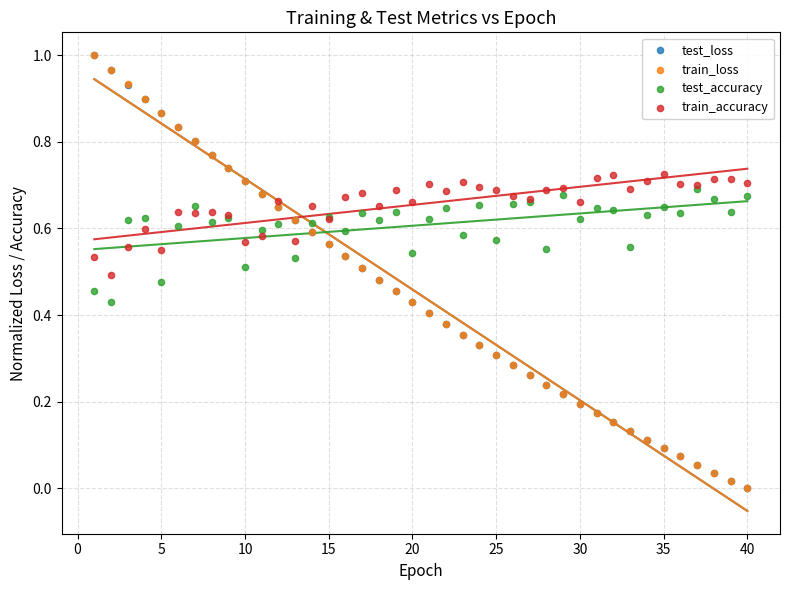

What are all the series names shown in the legend?

test_loss, train_loss, test_accuracy, train_accuracy